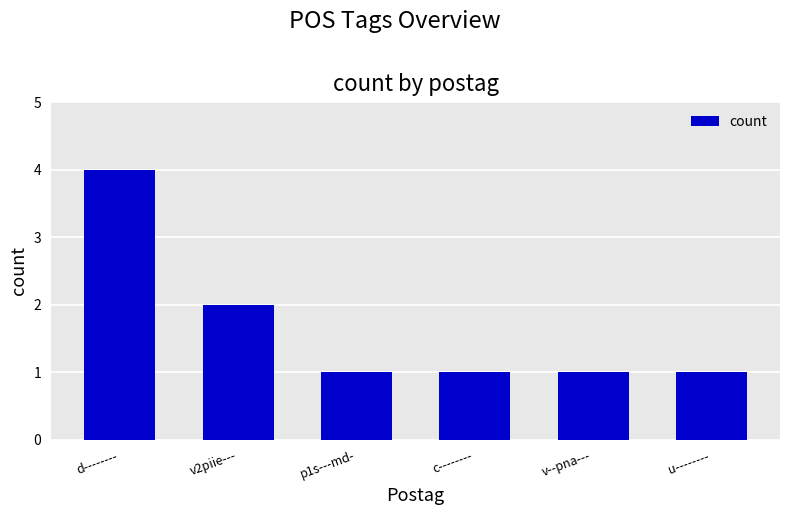

Are the bars horizontal?

No